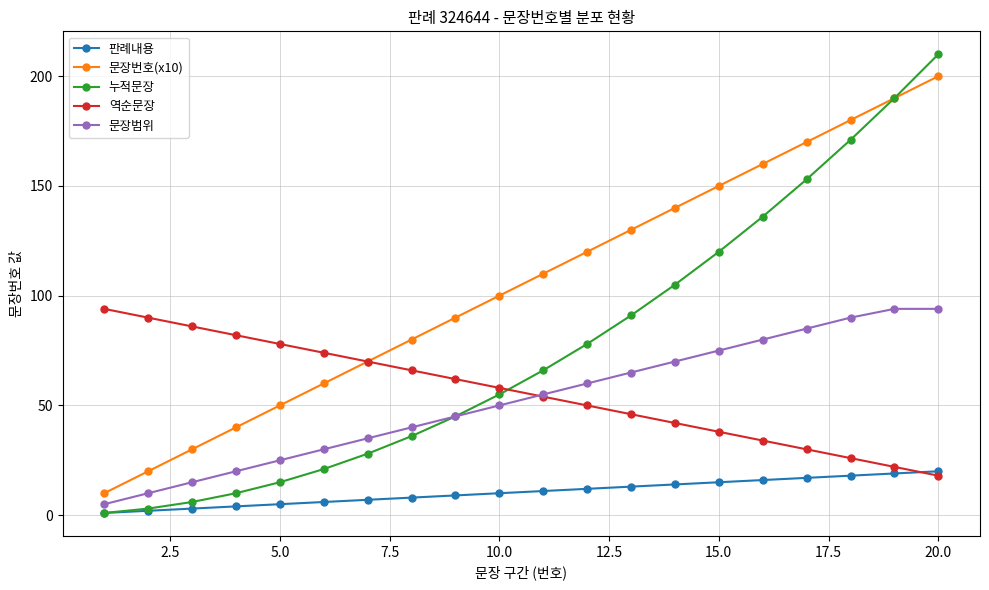

Which series has the largest total across all categories?

문장번호(x10)